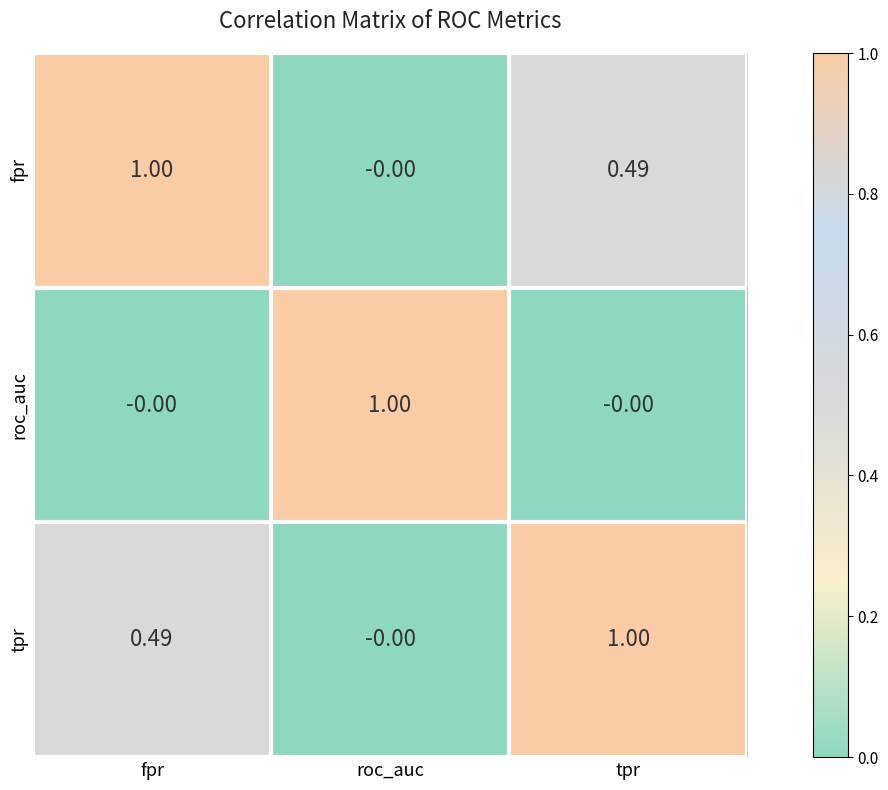

At which label does fpr reach its peak?

fpr